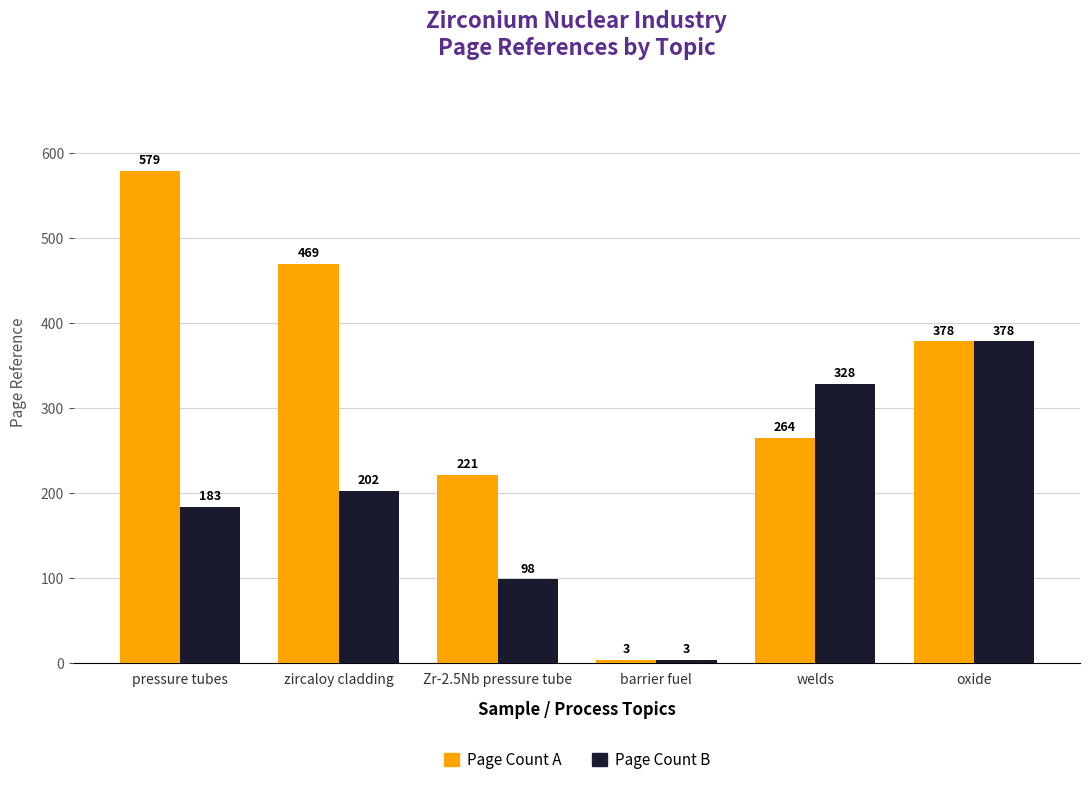

Rank the series by their average value, from highest to lowest.

Page Count A, Page Count B